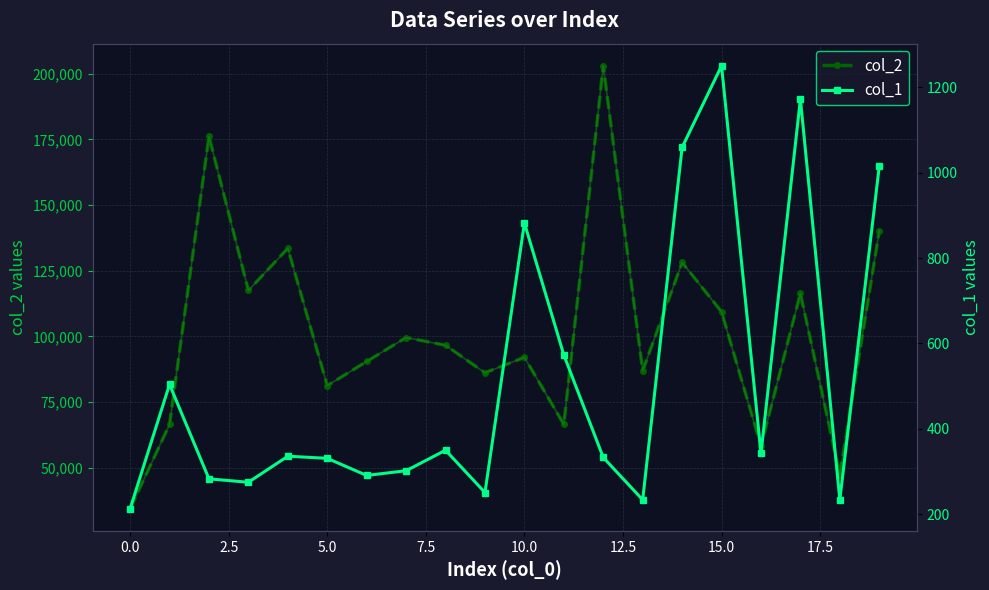

True or false: col_2 has more than 0 points higher than both neighbors.

True